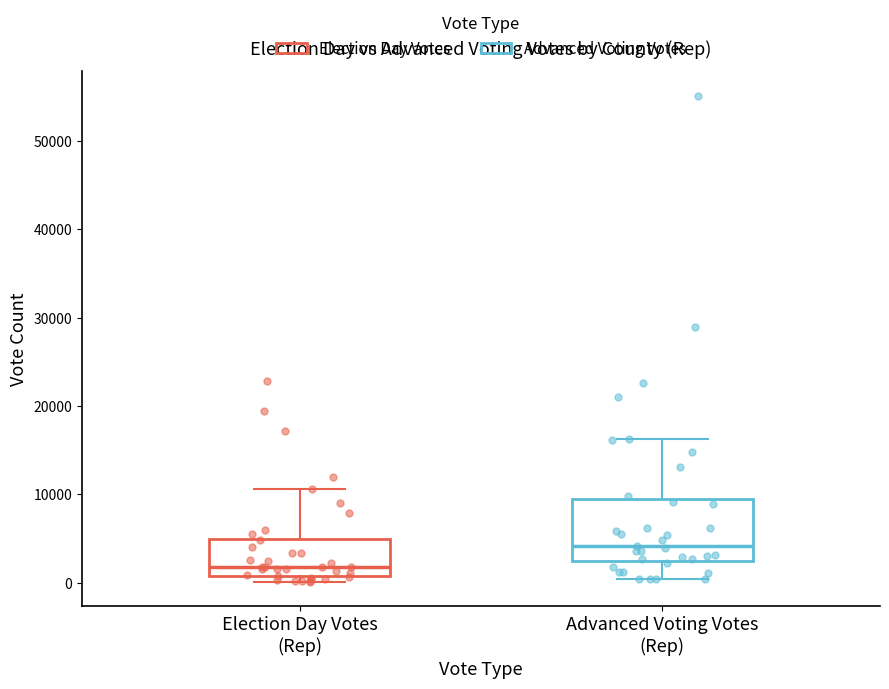

Reading left to right, transcribe this box plot: for each box, give where its median line is, the range the box spans, and where its two whiskers end, as read against the y-axis. The values are not printed on the chart, so give them approximately, as read against the axis.

Election Day Votes (Rep): median 2000, box 1000 to 5000, whiskers 0 to 11000
Advanced Voting Votes (Rep): median 4000, box 2000 to 9000, whiskers 0 to 16000